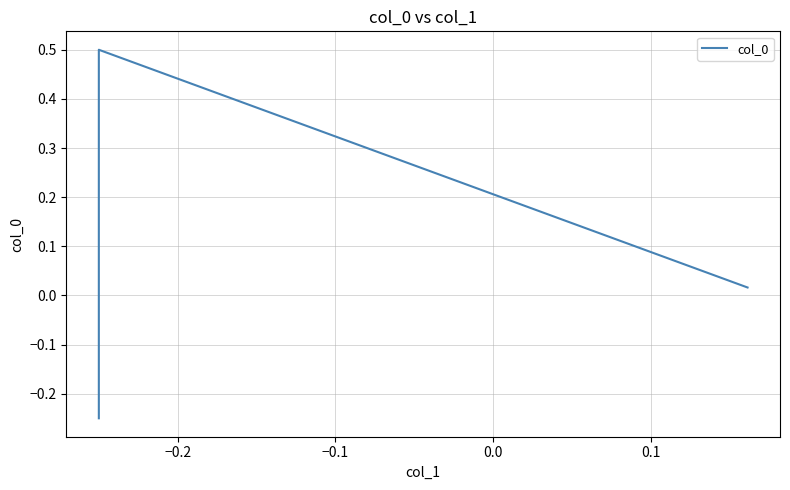

What is the difference between the maximum and minimum values?

0.8